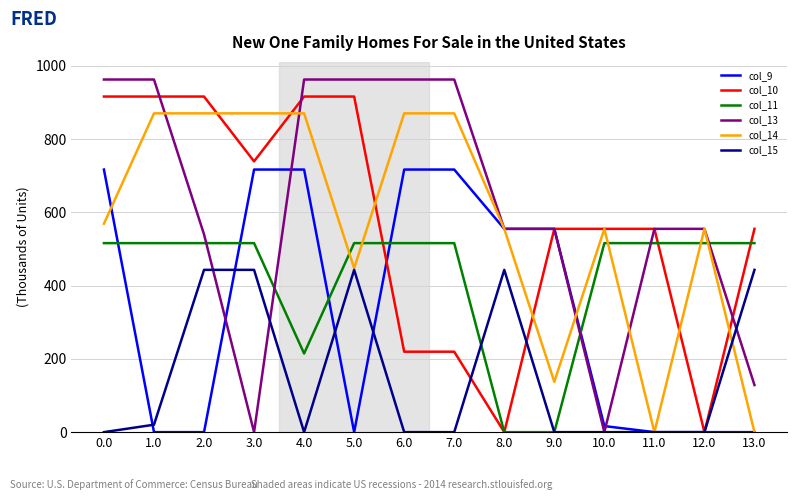

Does the chart have visible grid lines?

Yes